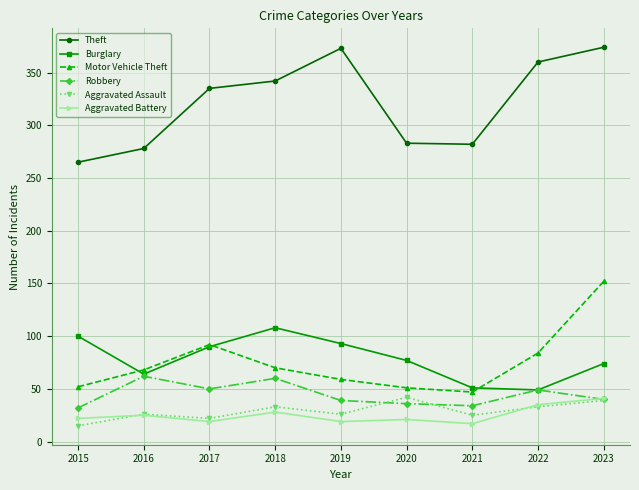

How many interior local valleys does the Burglary series have?

2